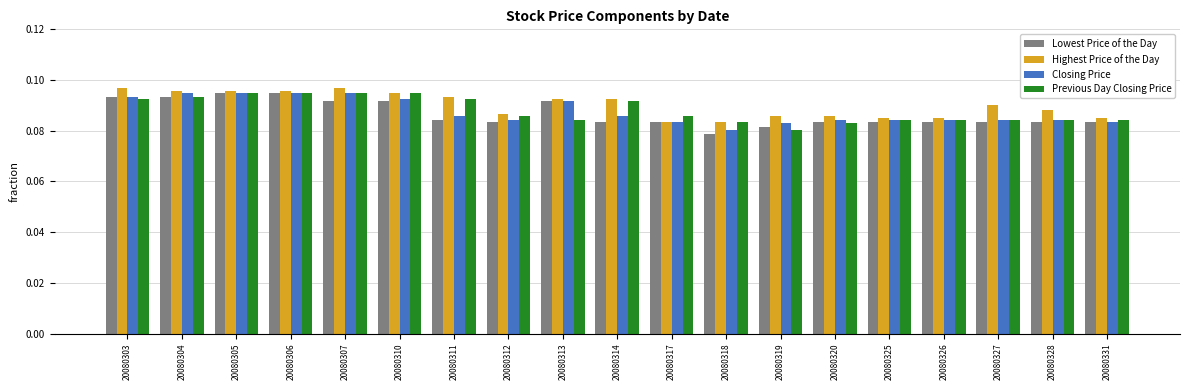

What are all the series names shown in the legend?

Lowest Price of the Day, Highest Price of the Day, Closing Price, Previous Day Closing Price